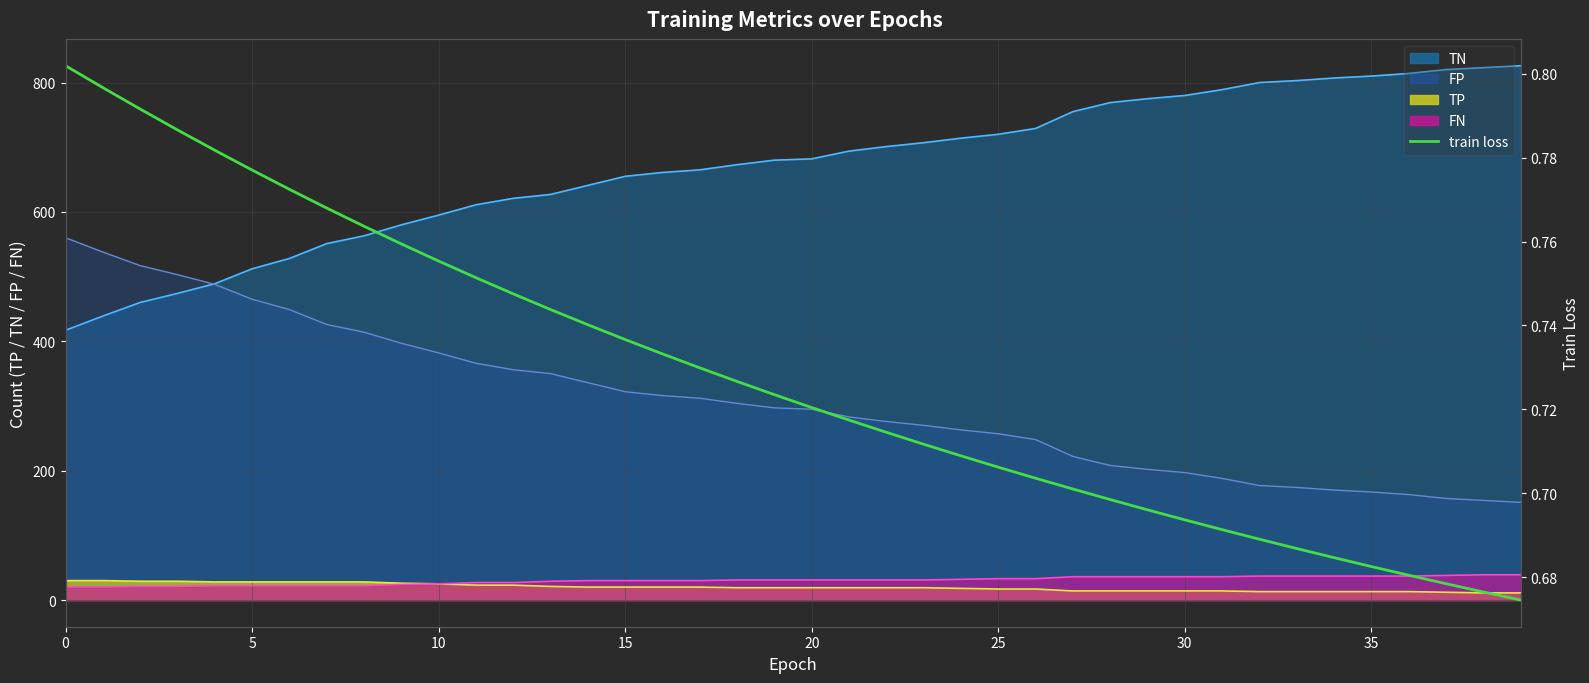

Is it true that FP line equals 222.0 at 27?

True